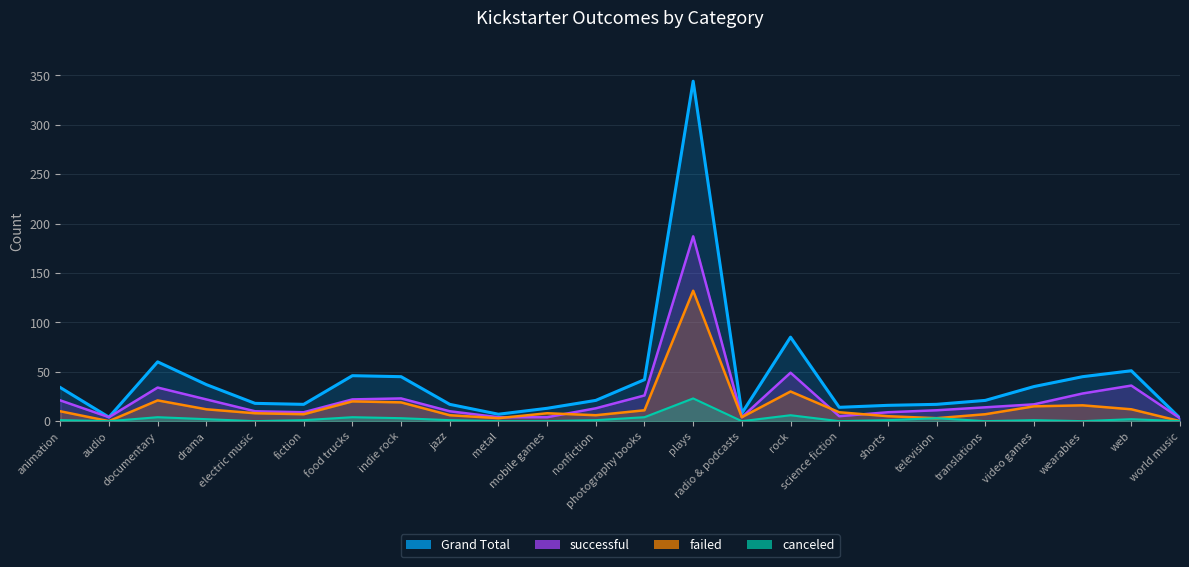

What position from the right is wearables?

3